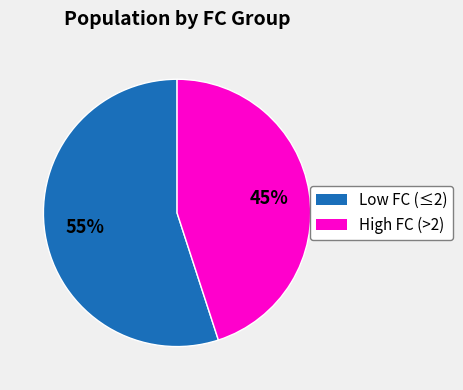

To the nearest percent, what percentage of the pie is Low FC (≤2)?

55%